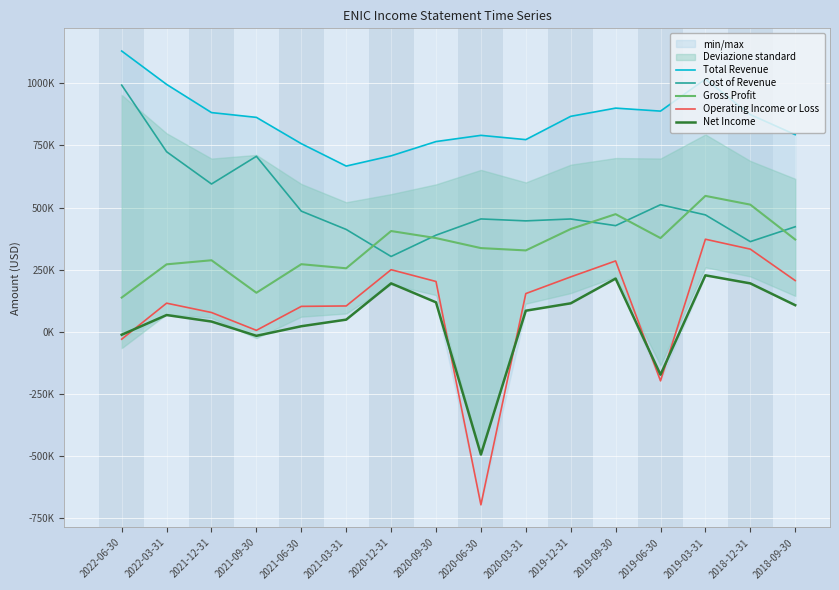

Where is the first local minimum for Operating Income or Loss?

2021-09-30